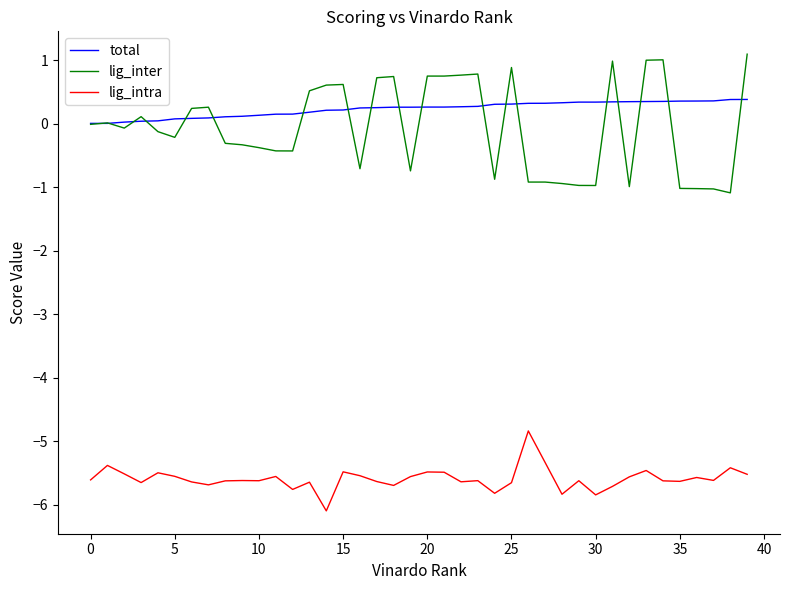

Which series has the largest range (max minus min)?

lig_inter